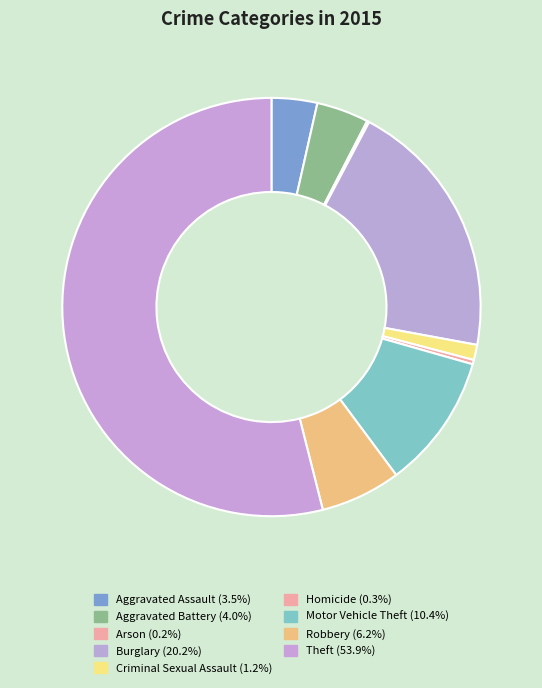

What percentage do Aggravated Assault and Criminal Sexual Assault together represent?

4.7%